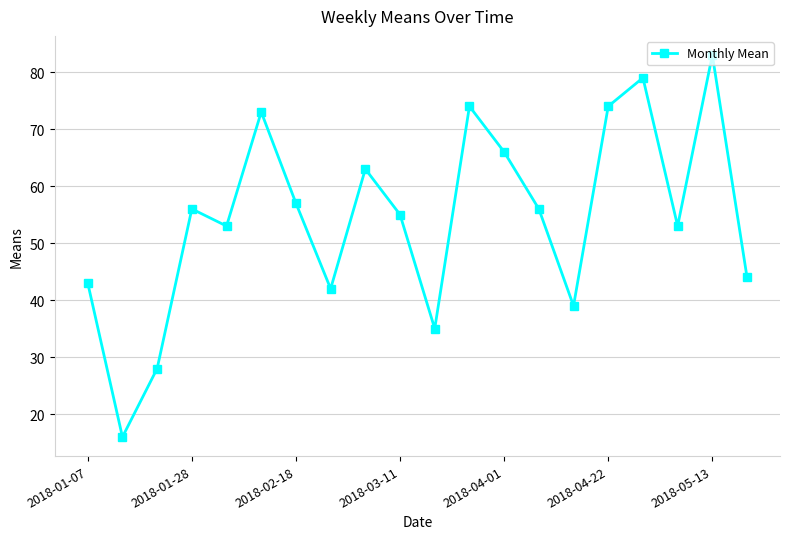

True or false: there are more than 2 points higher than both neighbors.

True